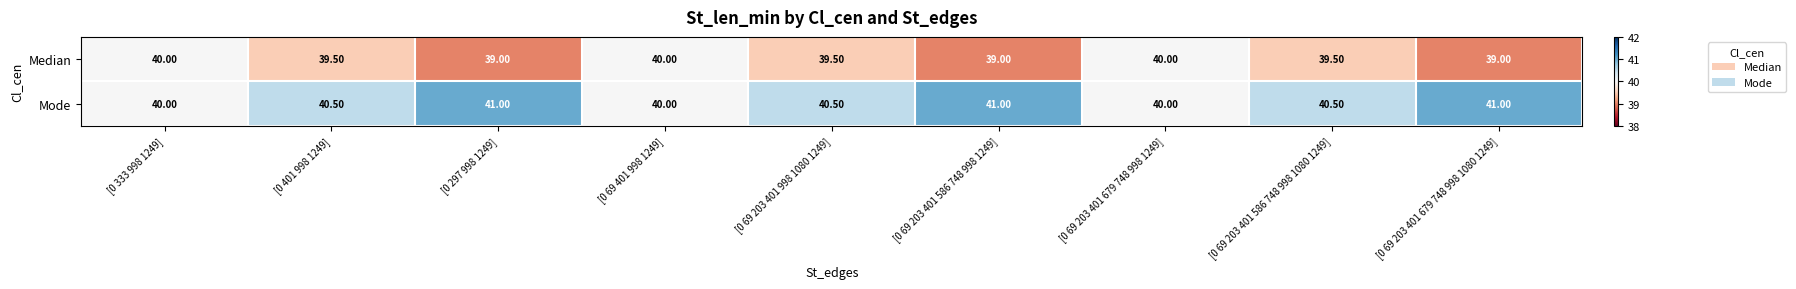

Count the number of categories in the chart.

9